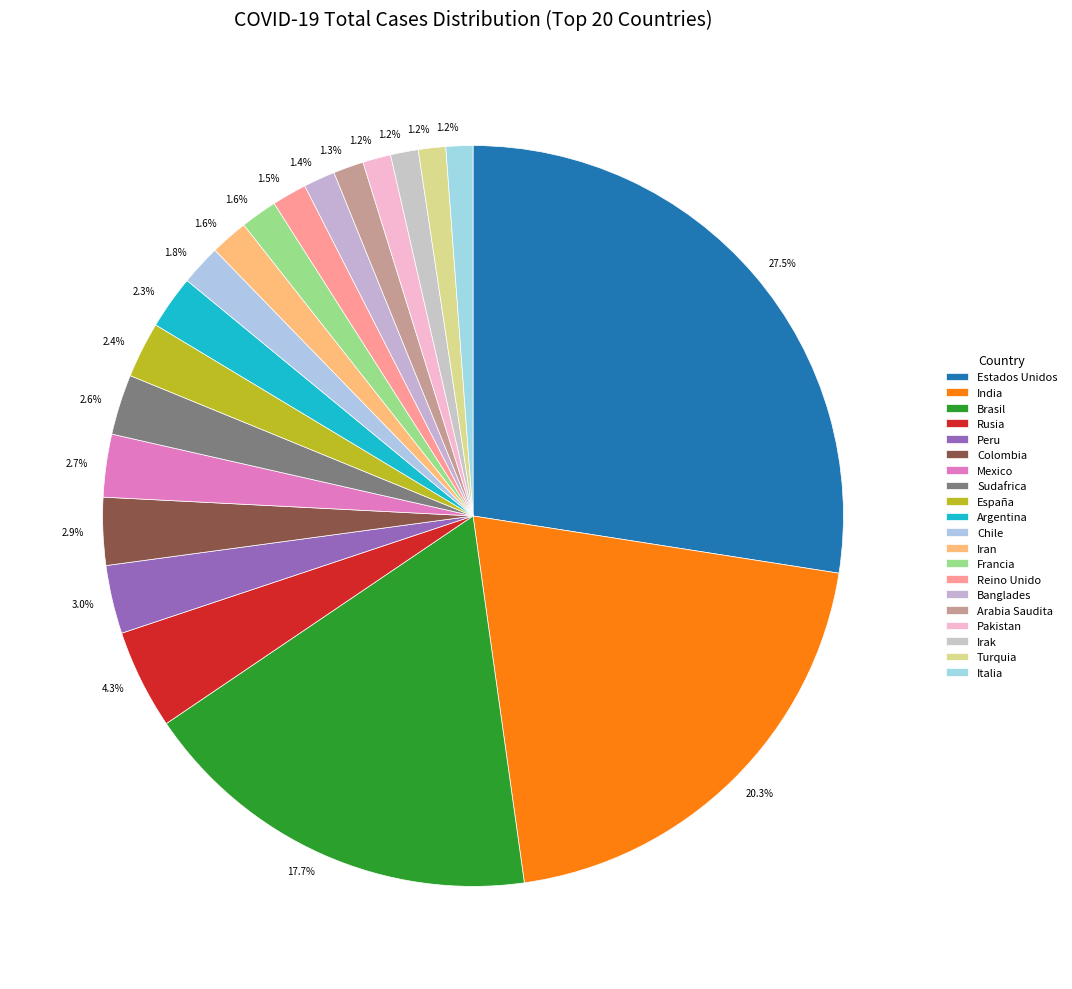

Does any single category account for the majority?

No